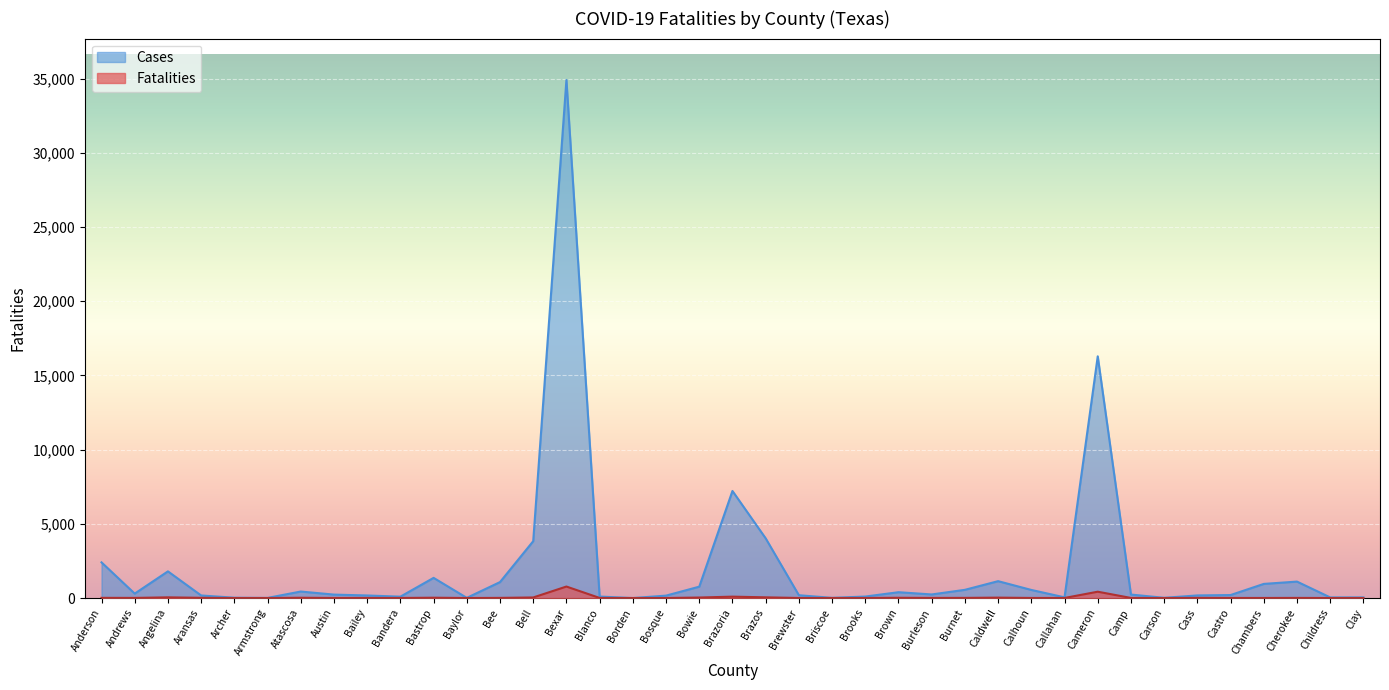

True or false: the data has more than 0 interior local peaks.

True